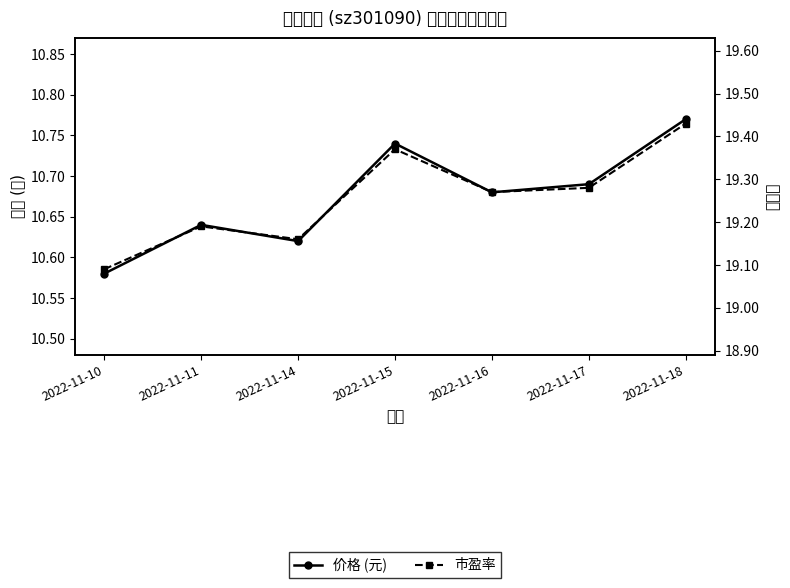

What is the value of the 价格 (元) point at the 5th from the left?

10.7